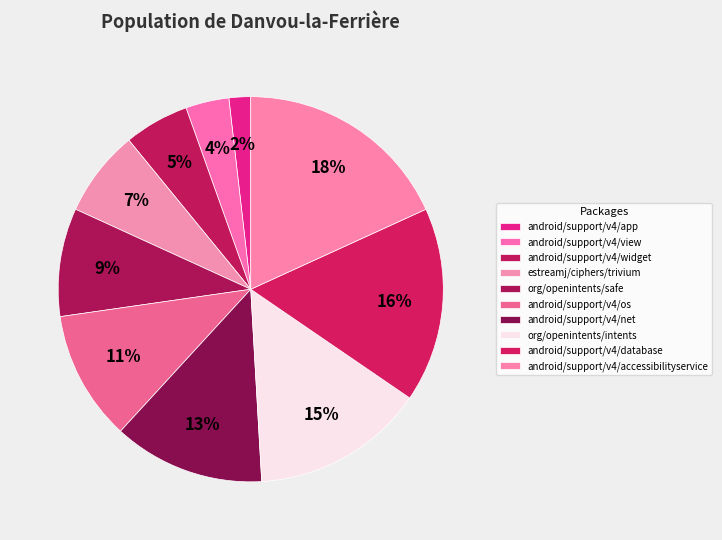

Which has a higher value, org/openintents/intents or android/support/v4/widget?

org/openintents/intents